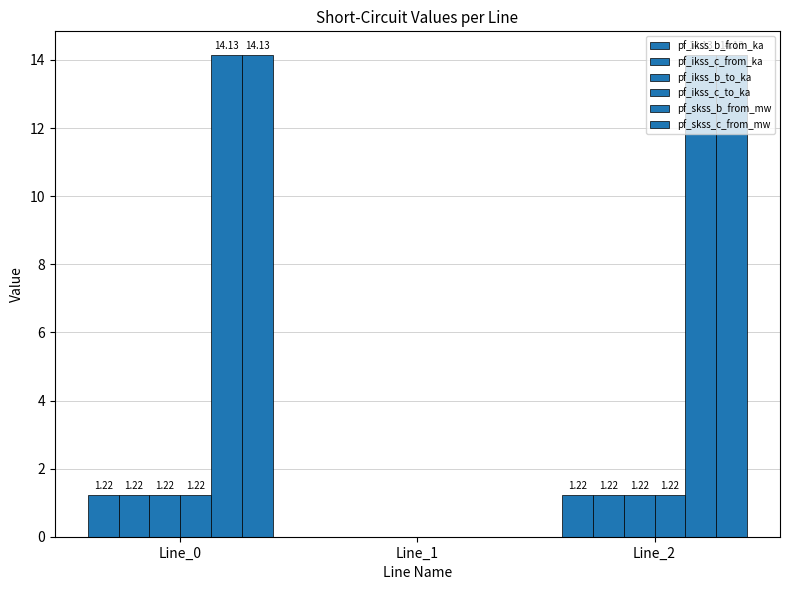

True or false: pf_skss_b_from_mw has a value of 14.1 at Line_0.

True